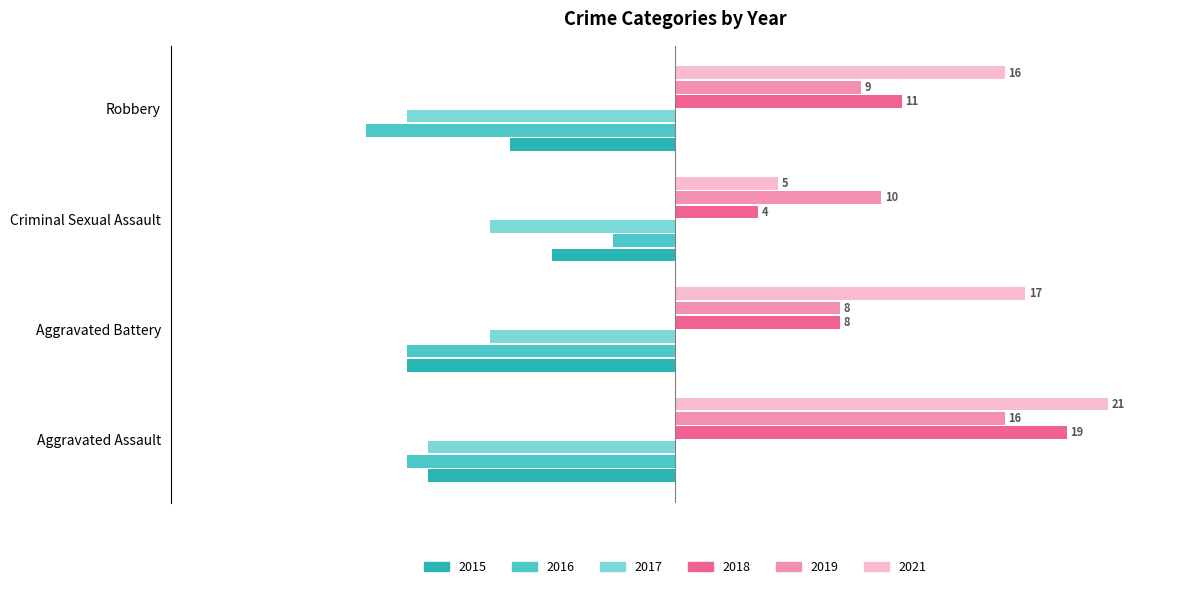

What is the difference between the second highest and minimum values in the 2018 series?

20.0